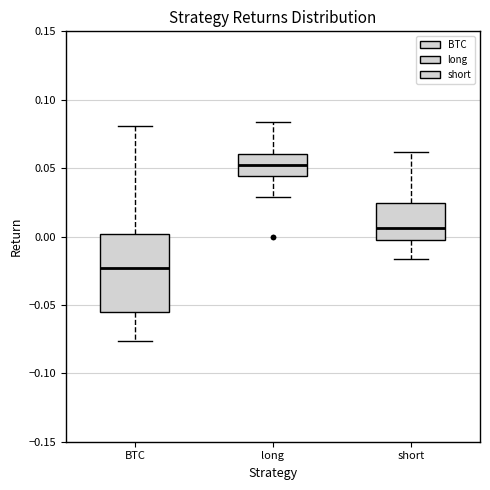

Comparing the boxes themselves (not the whiskers), which one is the tallest?

BTC